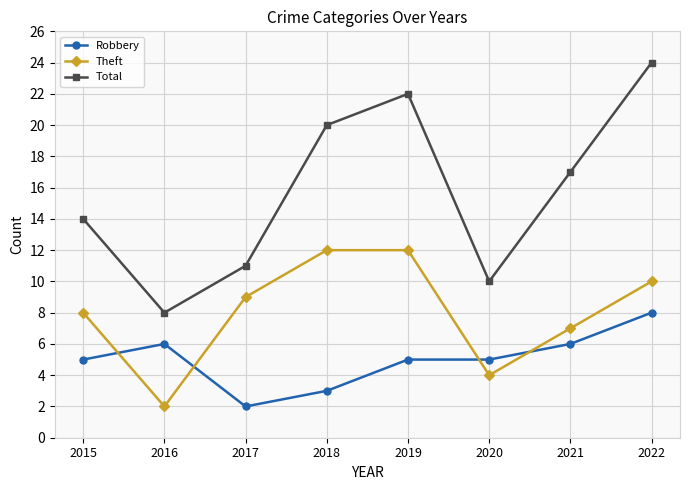

What is the highest value of the Total series?

24